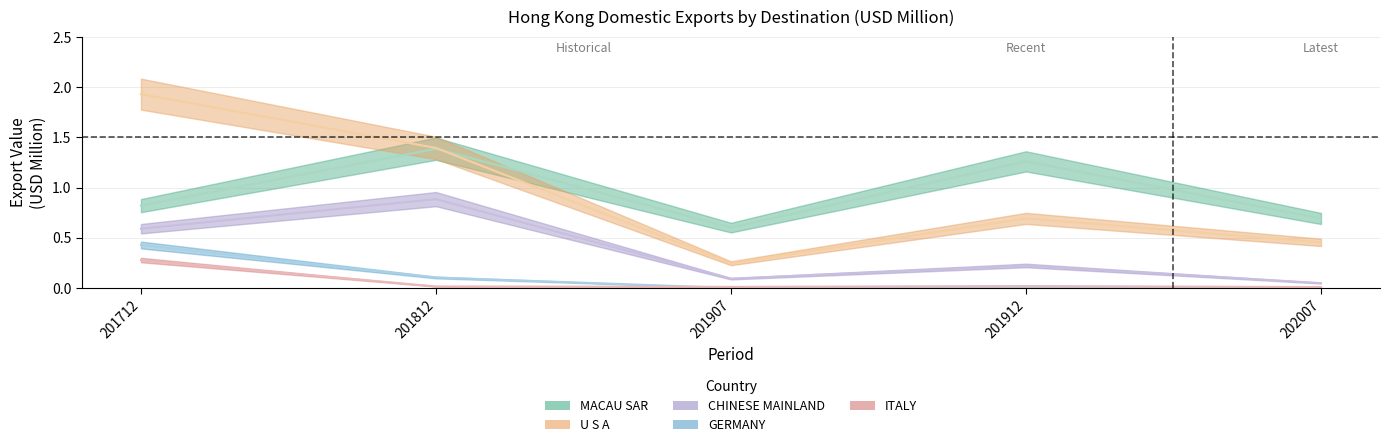

Count the U S A values in the range 0 to 1.

3